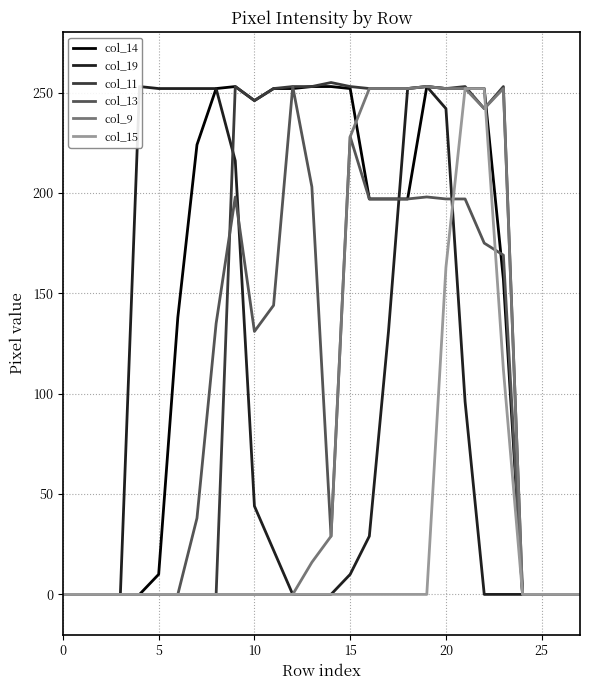

How many interior local valleys does the col_9 series have?

1